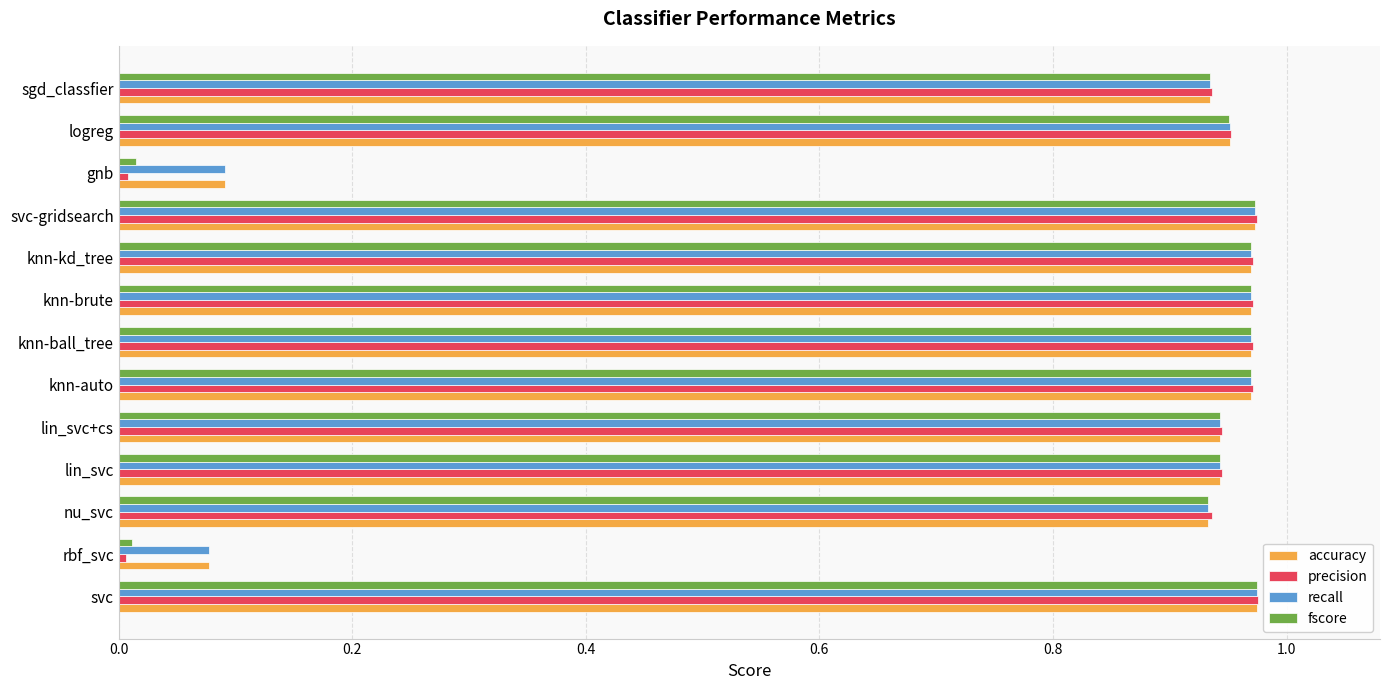

Which series has the largest range (max minus min)?

precision